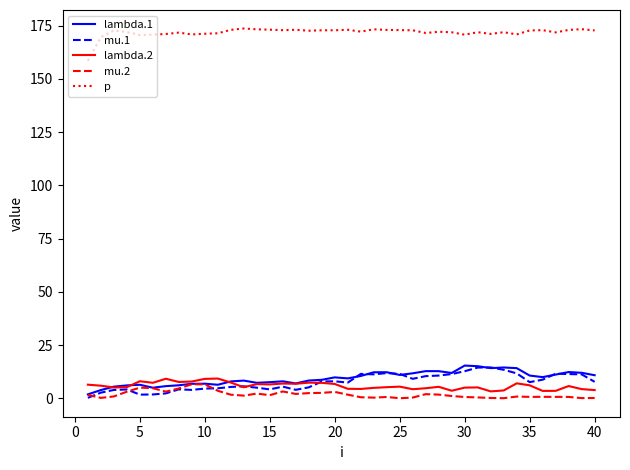

What is the greatest value displayed?

173.7